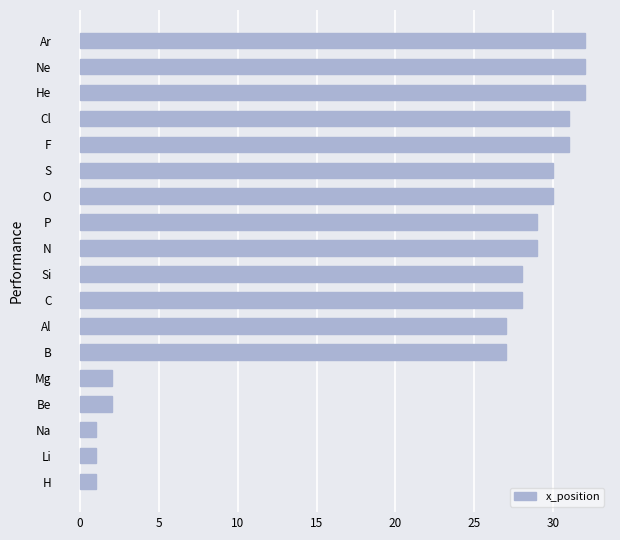

What is the change in value from Mg to Ar?

+30